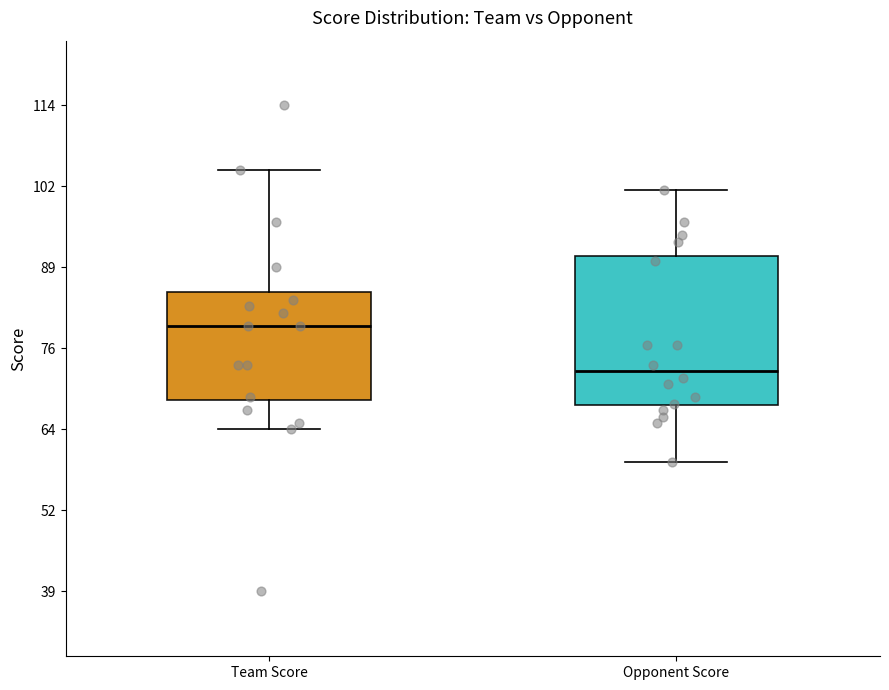

Where does the median line of the box for Opponent Score sit on the y-axis? The values are not printed on the chart, so give them approximately, as read against the axis.

74